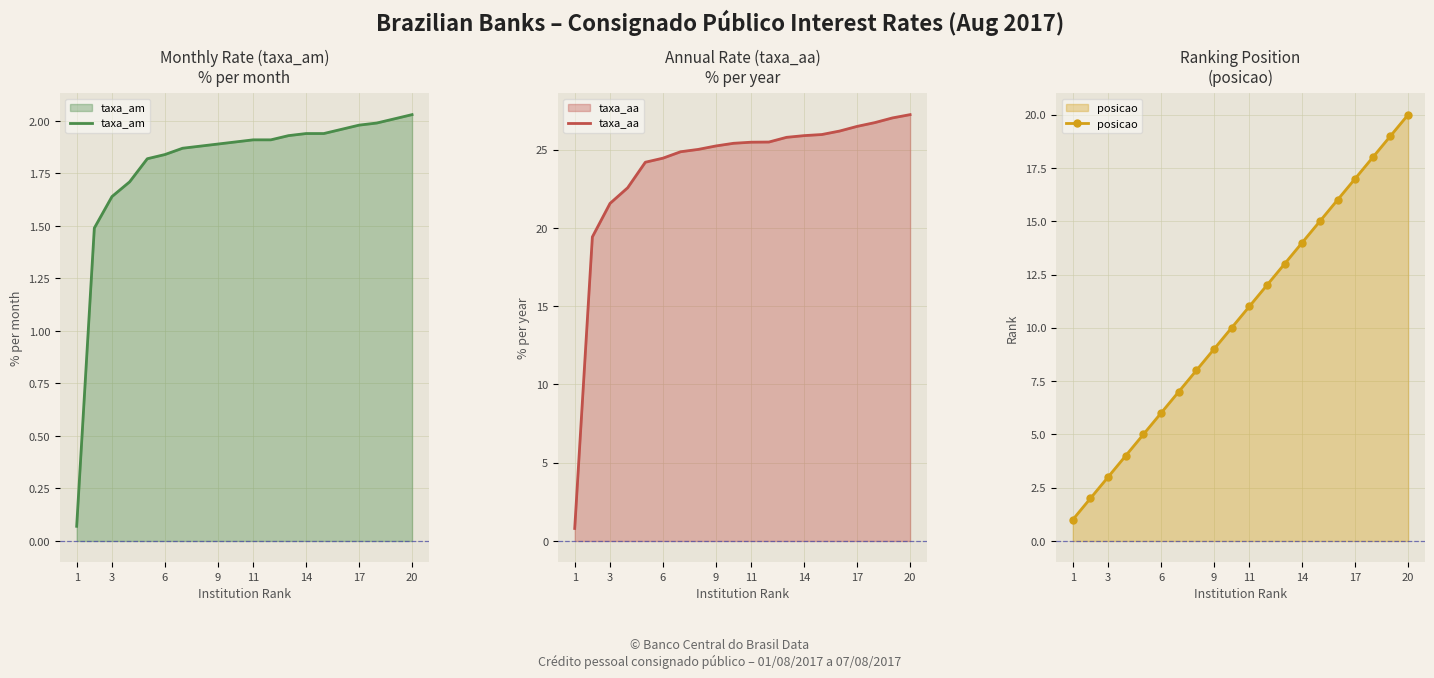

Is it true that taxa_am equals 0.8 at 9?

False